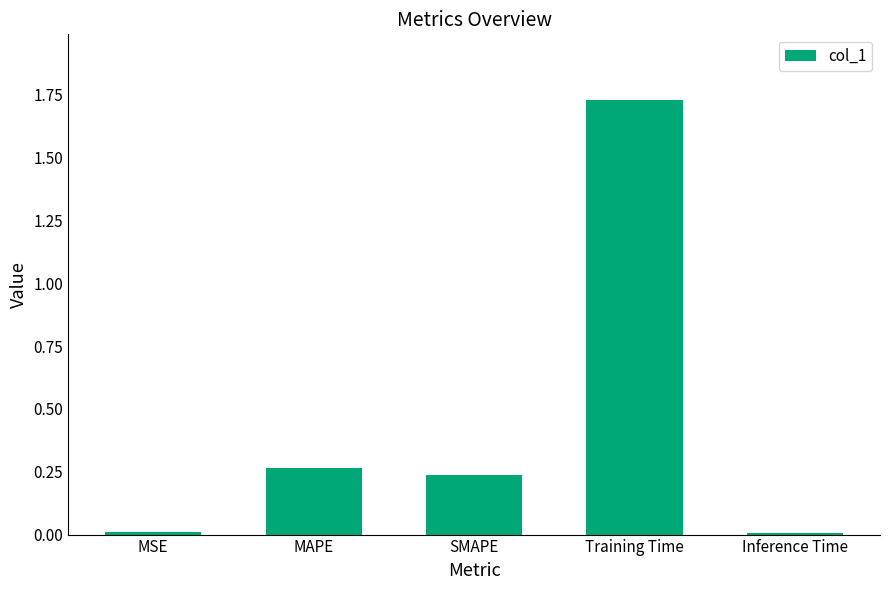

The chart shows a value of 0.0 at MSE. True or false?

True